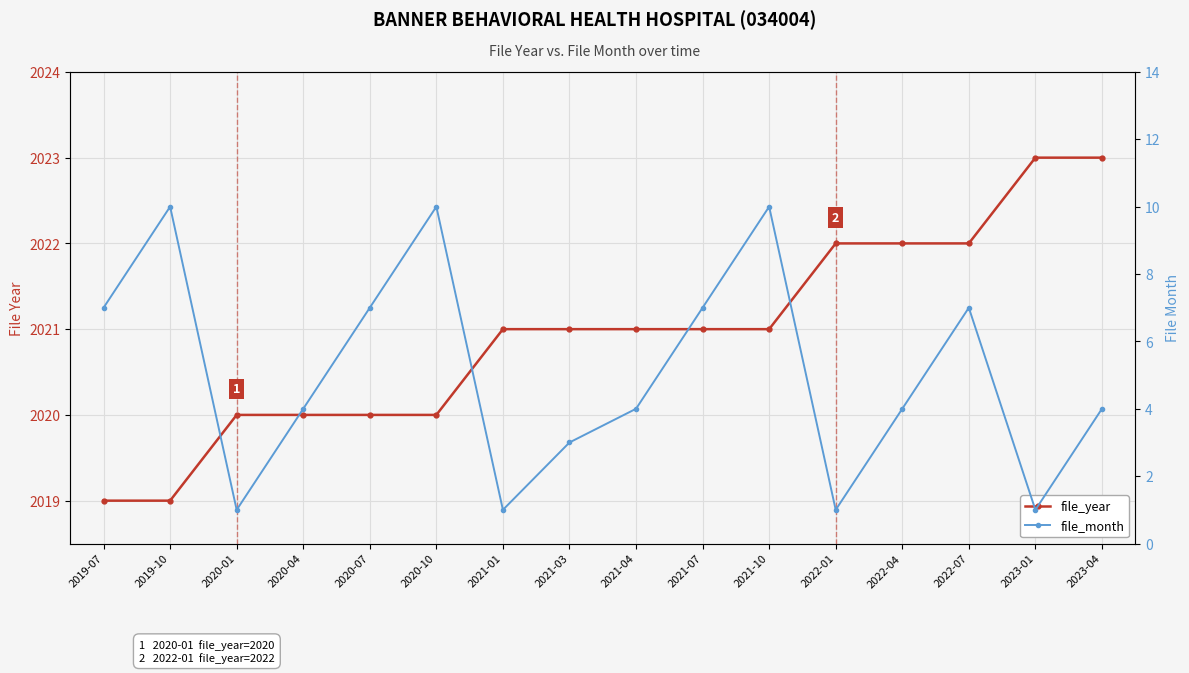

What is the sum of the file_month values at 2021-03 and 2019-10?

13